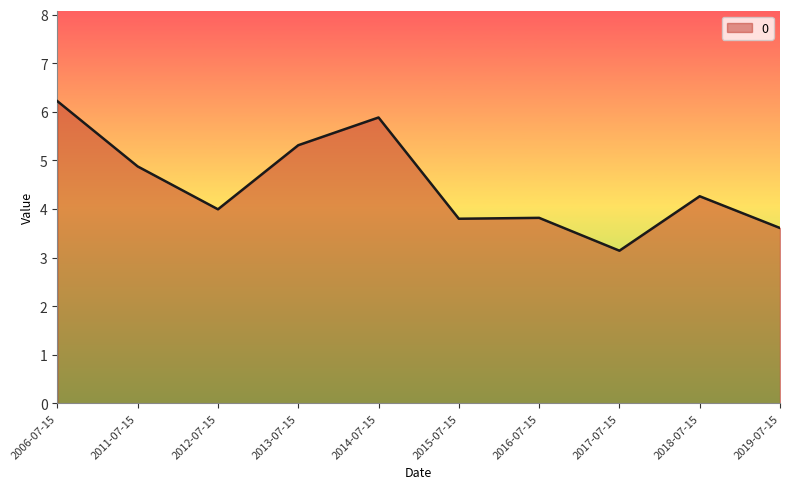

What is the average value?

4.5